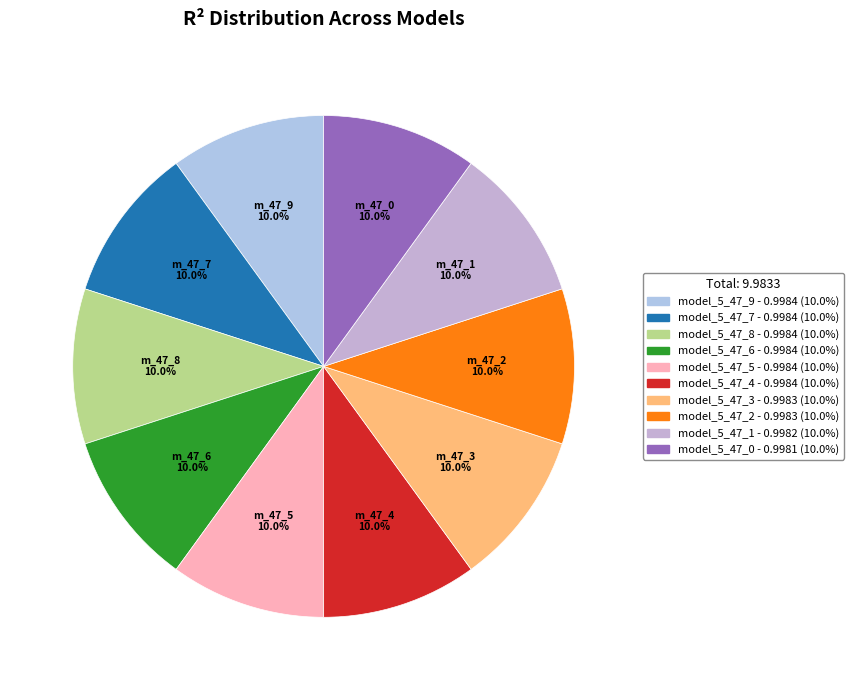

How many segments does this pie chart have?

10